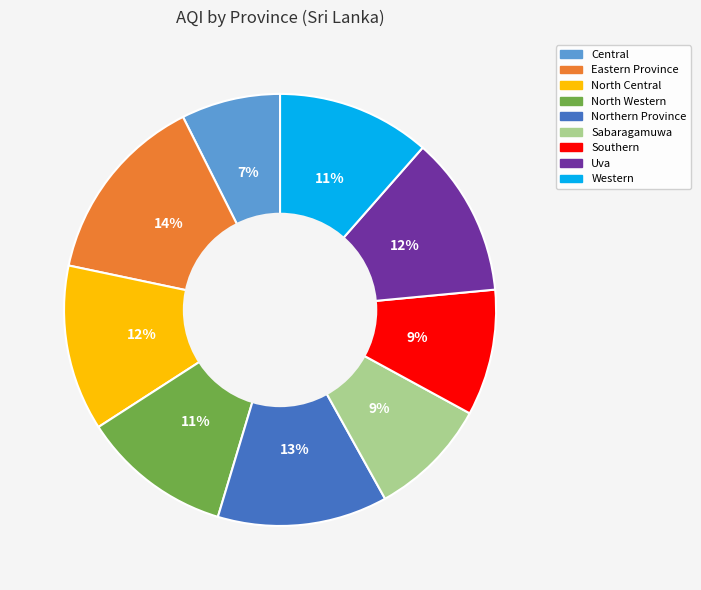

What percentage is the North Western slice, to the nearest percent?

11%